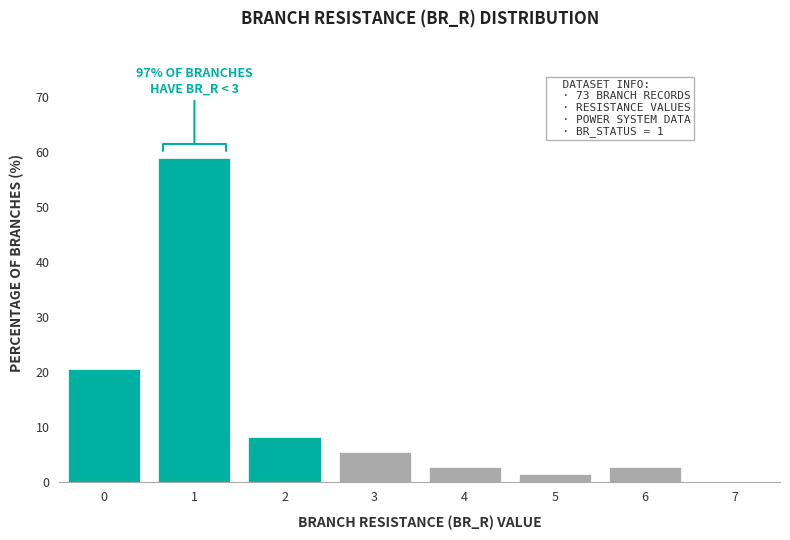

Reading right to left, list all the values displayed in this chart.

7=0.0	6=2.7	5=1.4	4=2.7	3=5.5	2=8.2	1=58.9	0=20.5